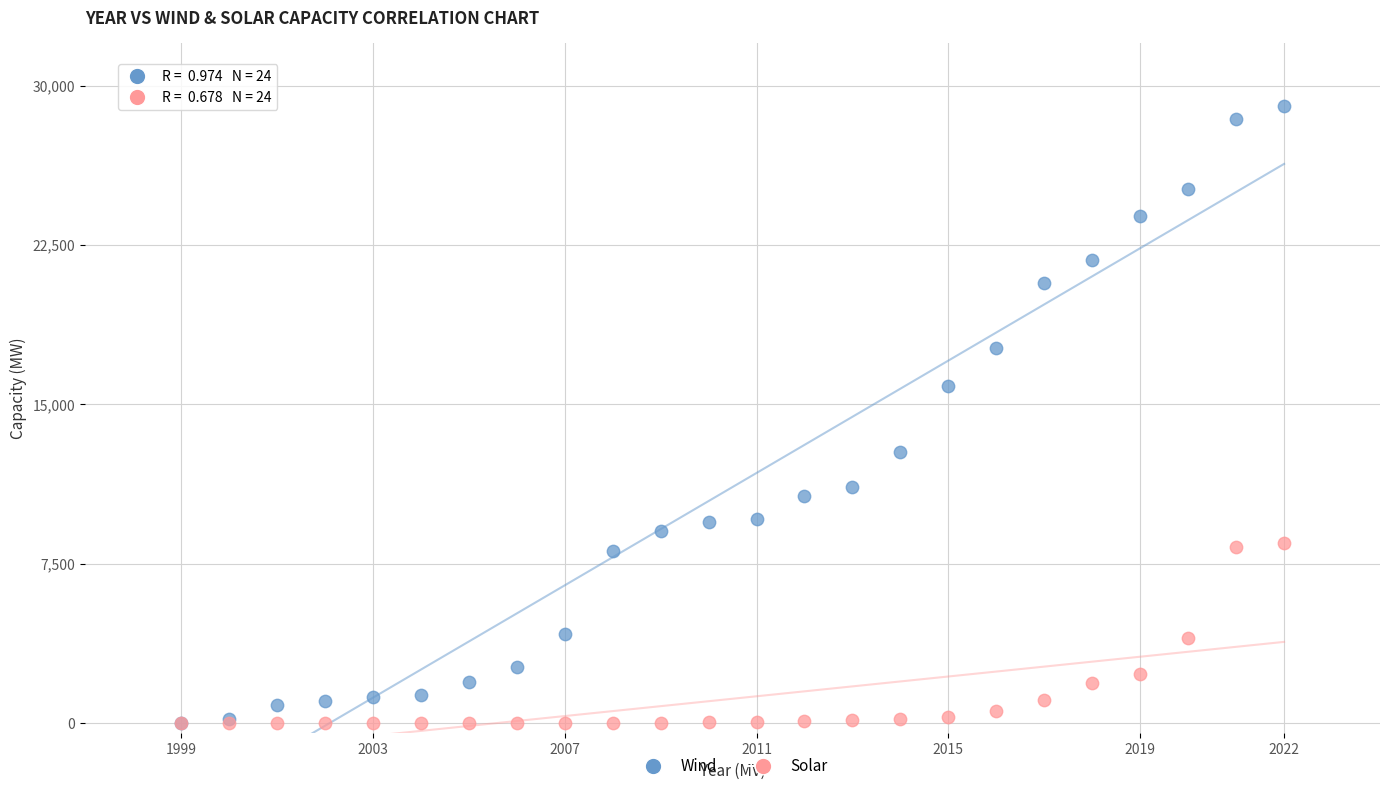

Which series contains the highest Y value?

Wind